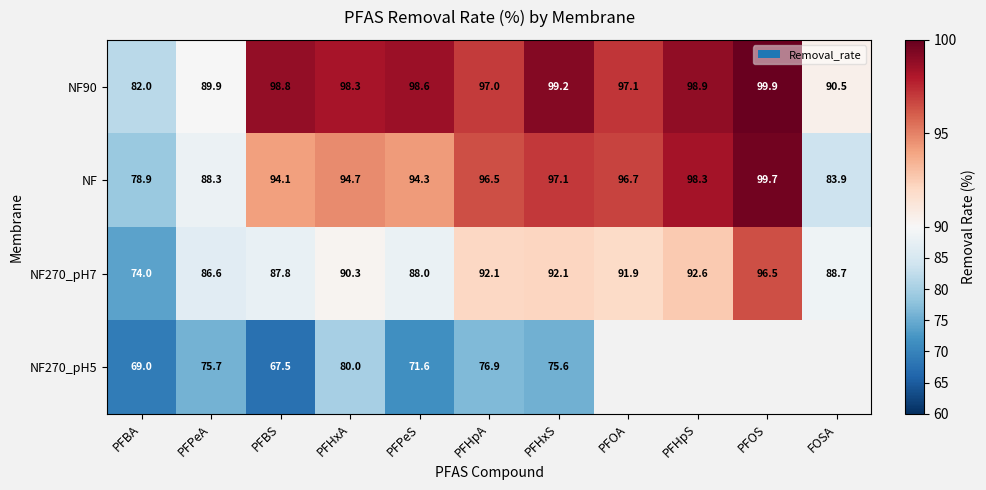

At how many categories does at least one series exceed 75?

11